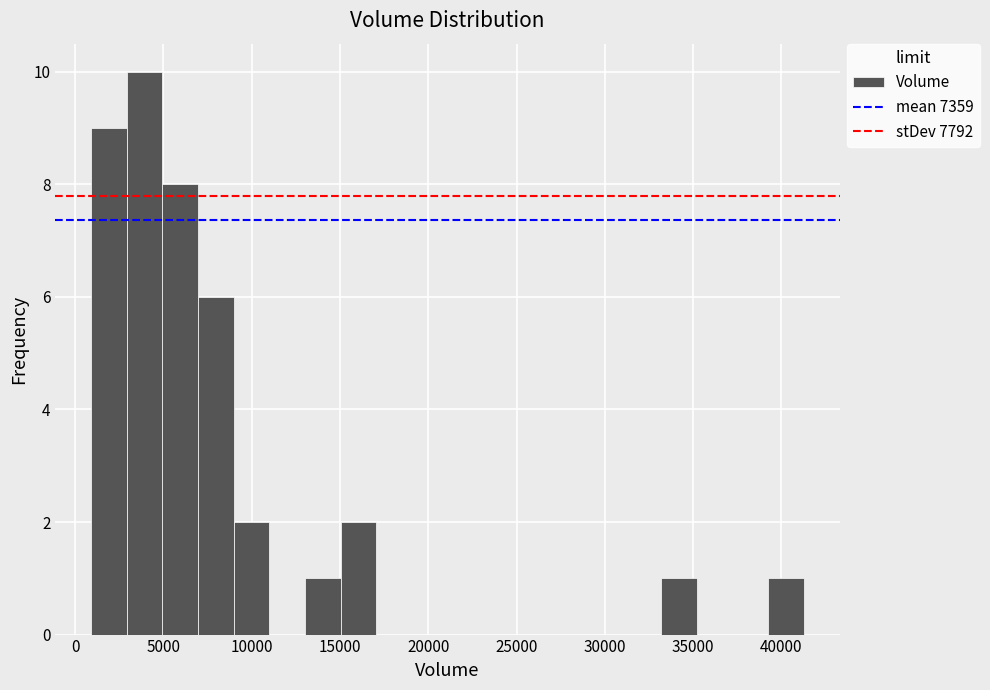

Reading left to right, list every bar in this chart as the range it spans on the x-axis followed by its height. Neither the bar edges nor the heights are printed on the chart, so give them approximately, as read against the axes.

1000 to 3000: 9
3000 to 5000: 10
5000 to 7000: 8
7000 to 9000: 6
9000 to 11000: 2
11000 to 13000: 0
13000 to 15000: 1
15000 to 17000: 2
17000 to 19000: 0
19000 to 21000: 0
21000 to 23000: 0
23000 to 25000: 0
25000 to 27000: 0
27000 to 29000: 0
29000 to 31000: 0
31000 to 33000: 0
33000 to 35000: 1
35000 to 37000: 0
37000 to 39500: 0
39500 to 41500: 1